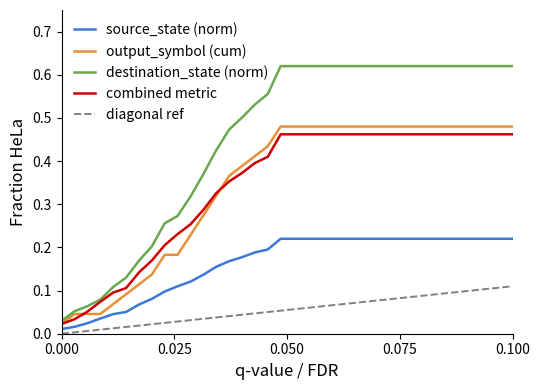

Which series has the widest spread of values?

destination_state (norm)